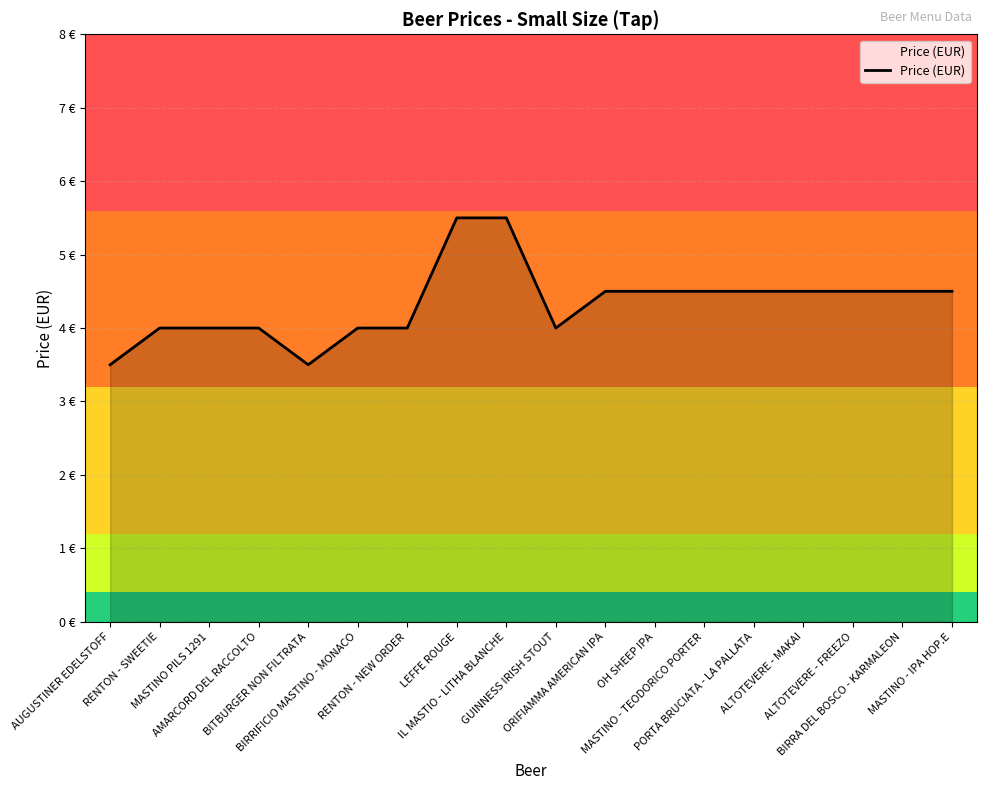

What is the difference between the values at GUINNESS IRISH STOUT and ALTOTEVERE - MAKAI?

0.5